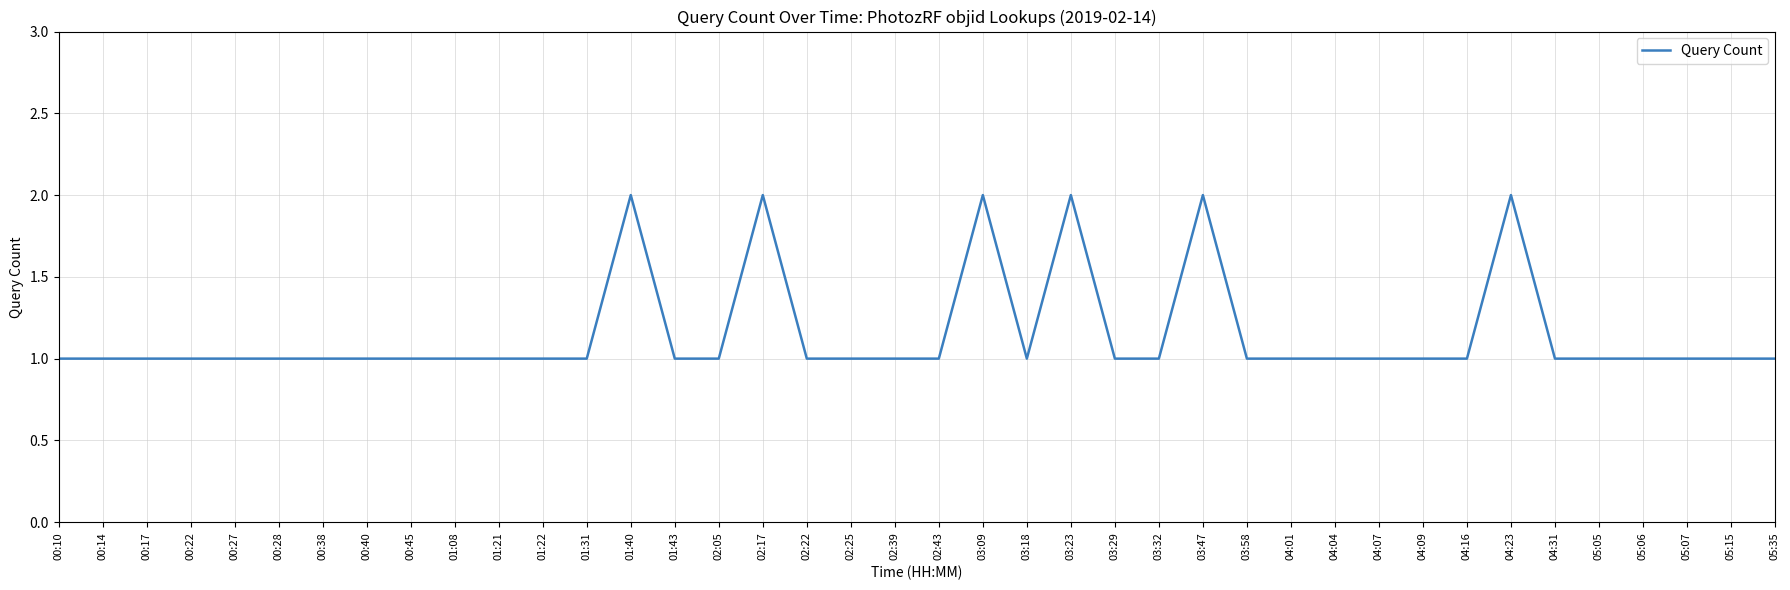

What position from the right is 03:58?

13